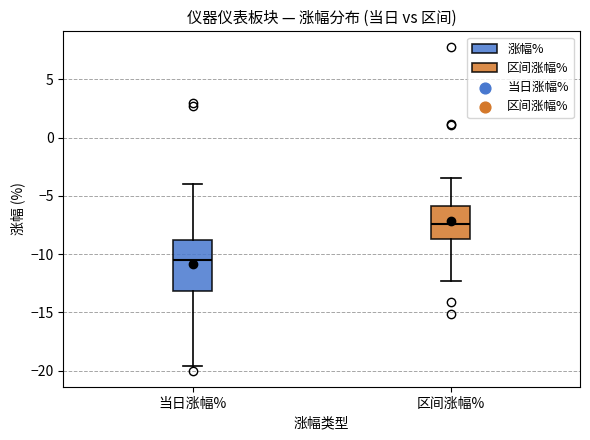

Reading left to right, read every box against the y-axis: the position of its median line, the range the box covers, and the ends of its whiskers. The values are not printed on the chart, so give them approximately, as read against the axis.

当日涨幅%: median -10.5, box -13.0 to -9.0, whiskers -19.5 to -4.0
区间涨幅%: median -7.5, box -8.5 to -6.0, whiskers -12.5 to -3.5